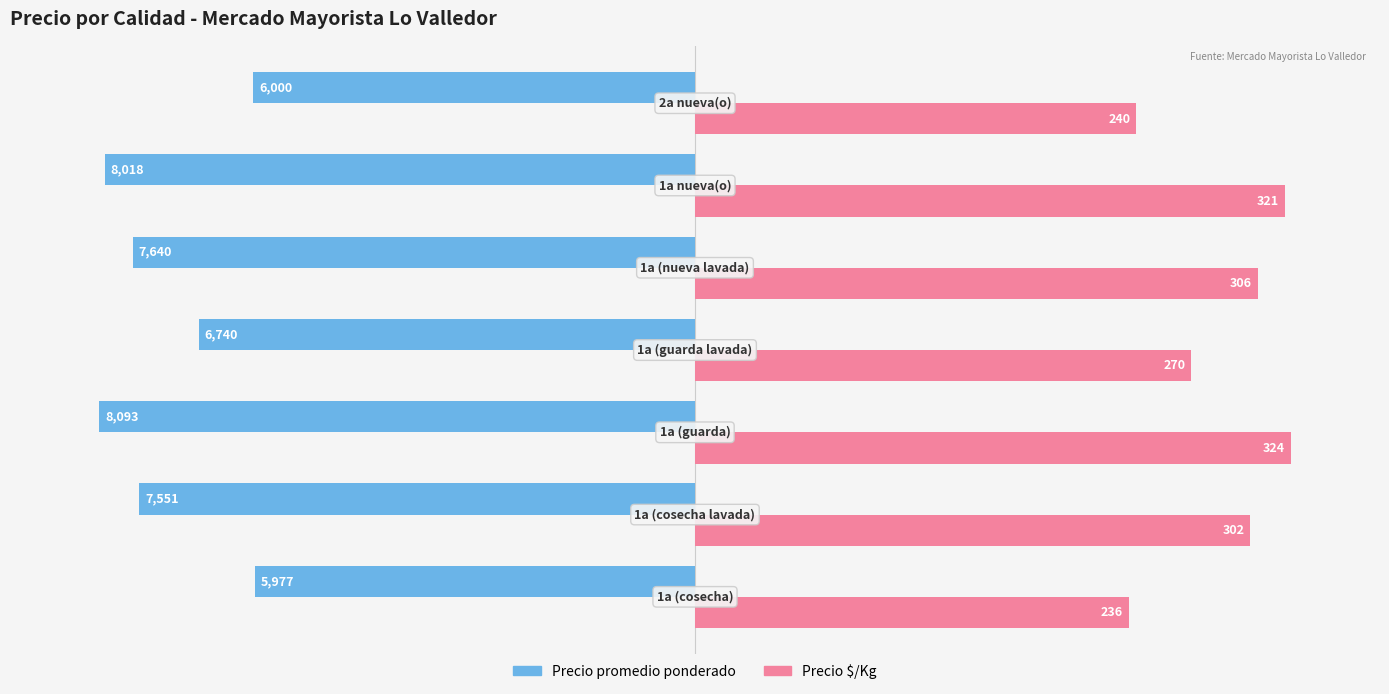

What is the minimum value shown in the chart?

-8093.0